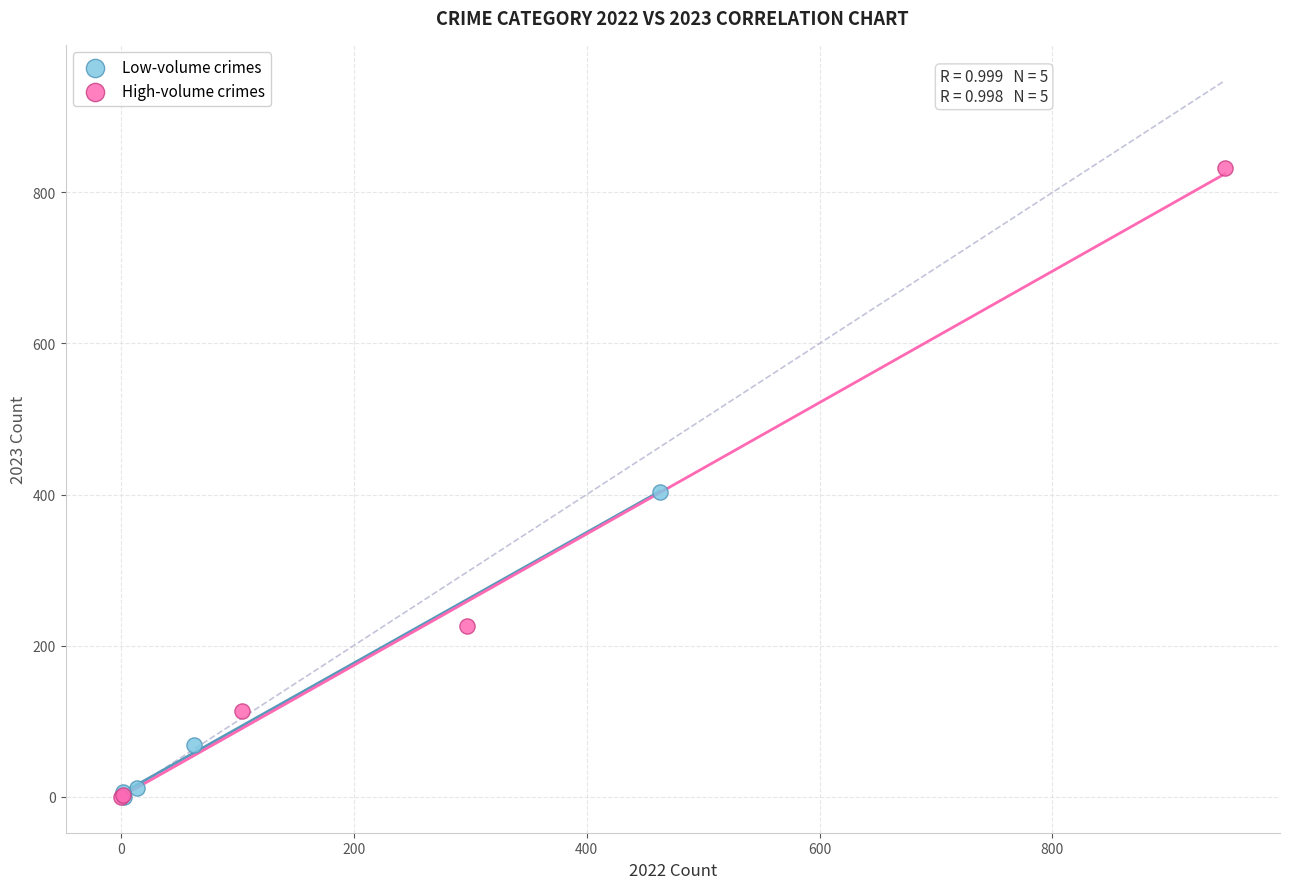

Which series contains the highest Y value?

High-volume crimes